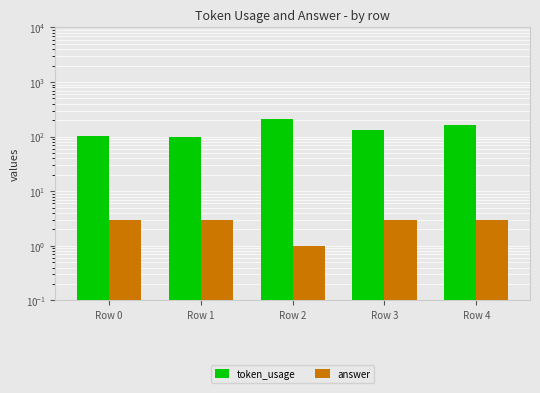

Which label corresponds to the largest value in the chart?

Row 2